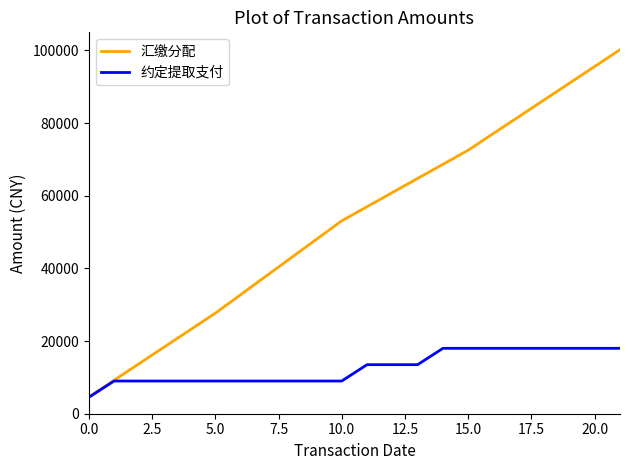

What is the maximum value for 汇缴分配?

100176